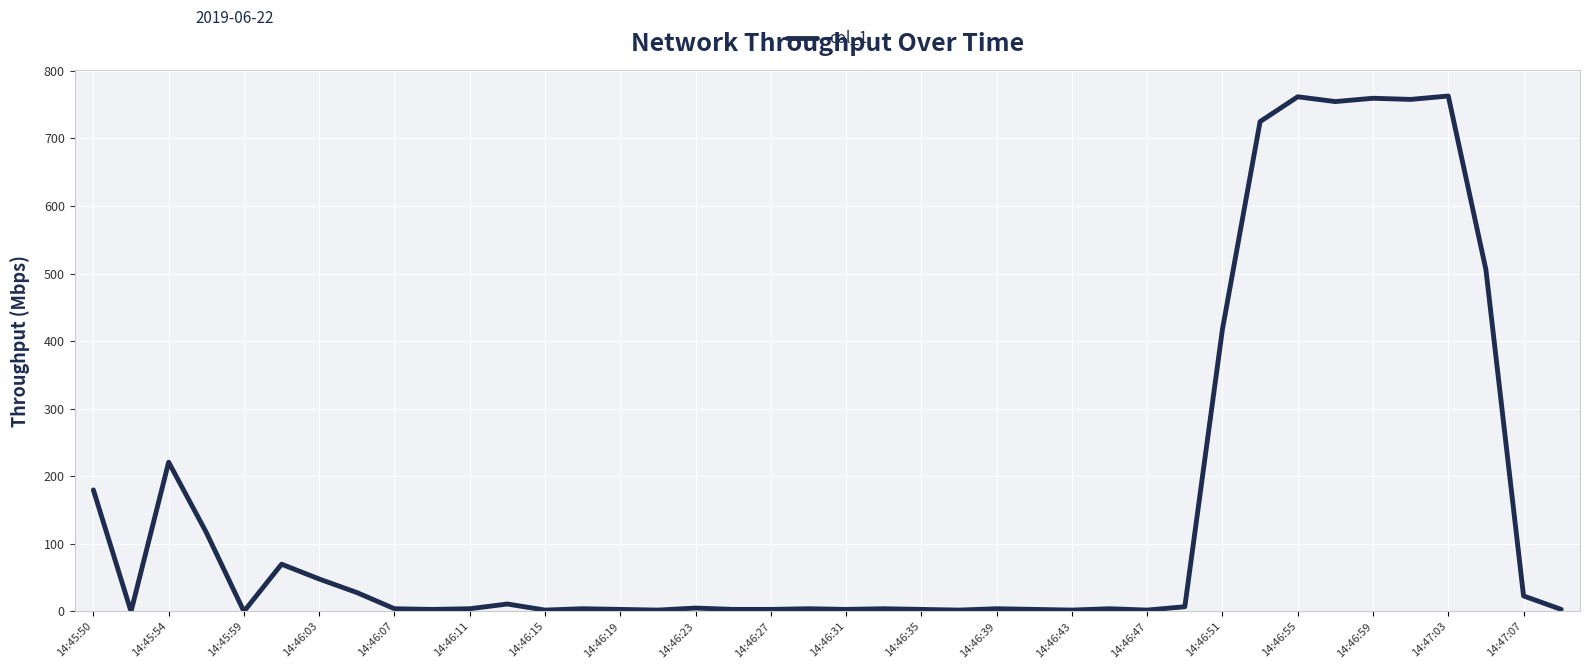

What is the difference between the maximum and minimum values?

762.6